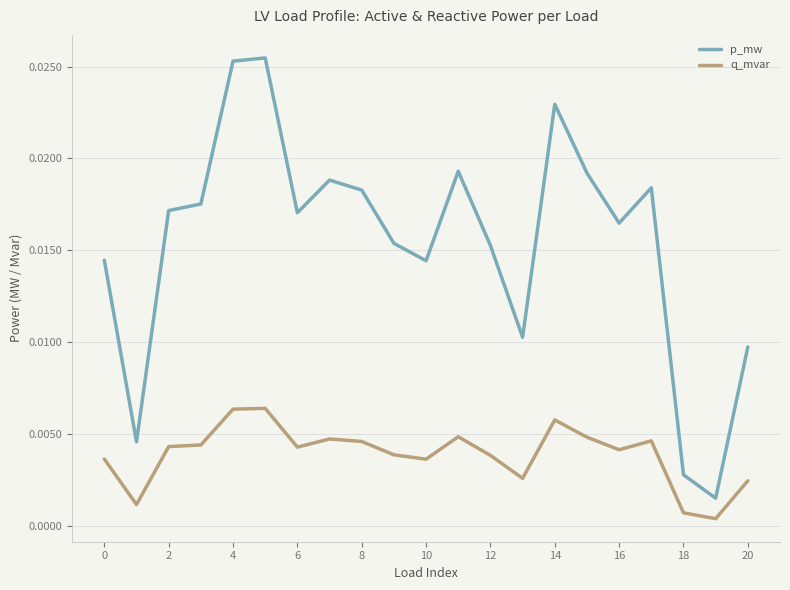

True or false: q_mvar and p_mw cross at least once.

False